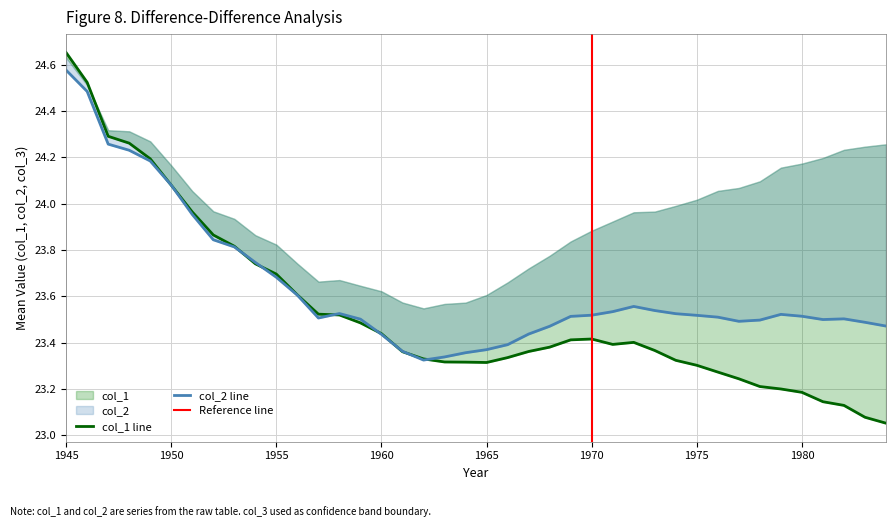

Is this an area chart (filled region under the line)?

No